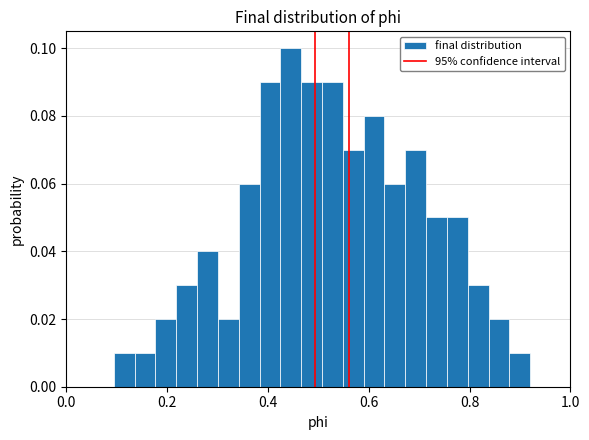

Read against the x-axis, roughly where is the centre of the tallest bar?

0.44